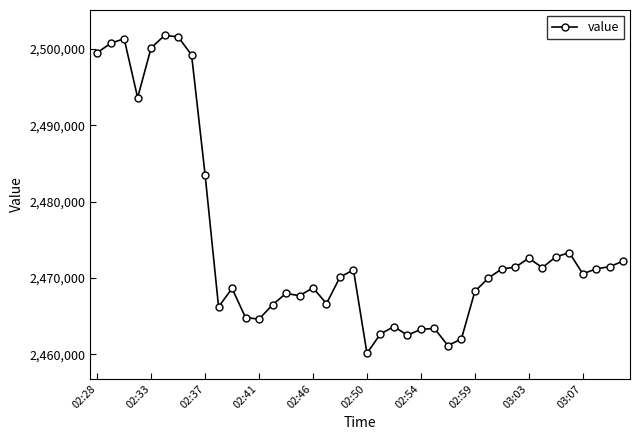

True or false: there are more than 1 points higher than both neighbors.

True